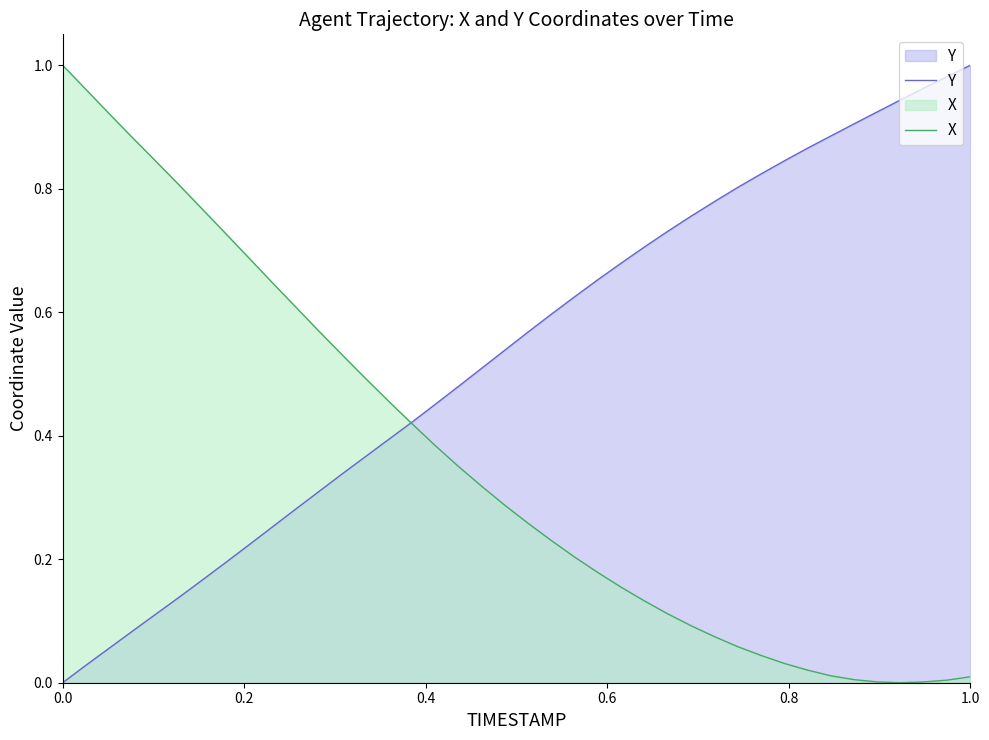

How many distinct data groups are displayed?

2